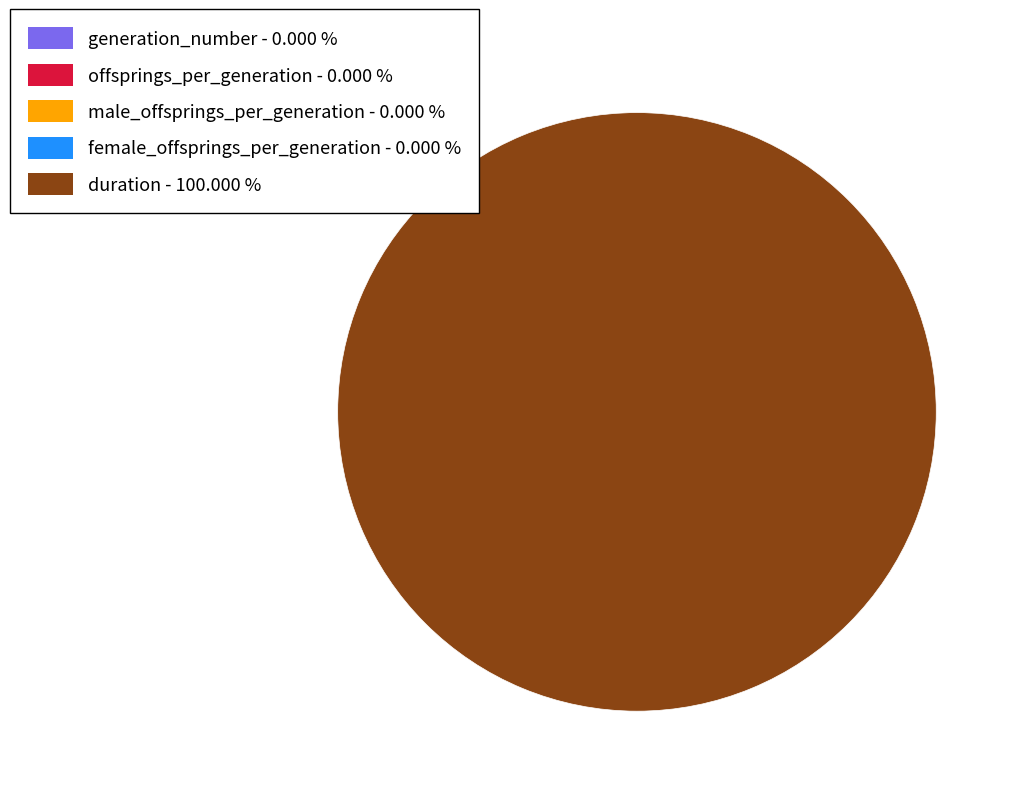

Does female_offsprings_per_generation account for over 50% of the chart?

No